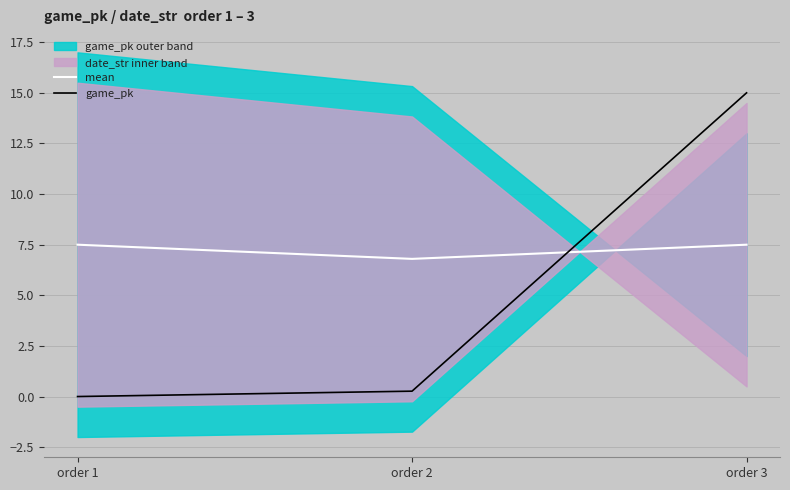

What is the average value of the game_pk series?

5.1